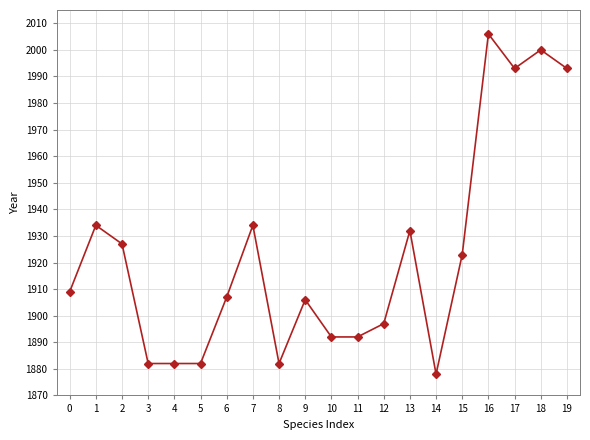

Between 6 and 11, which is larger?

6